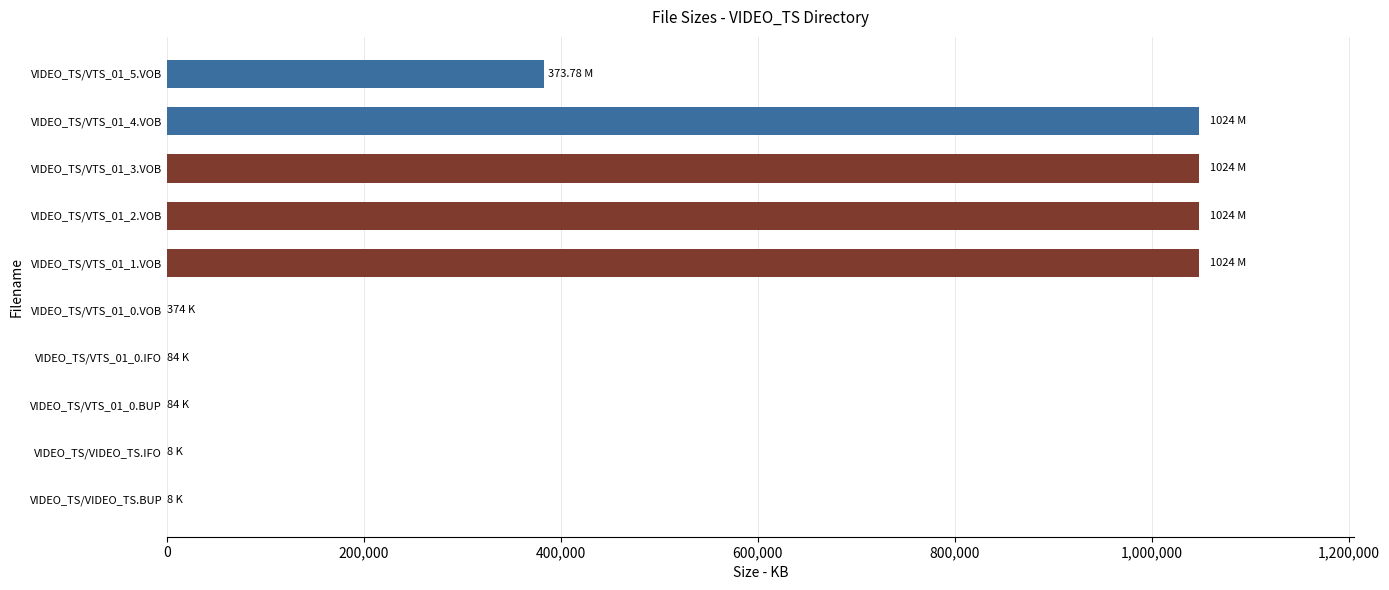

What is the sum of all values?

4577612.7